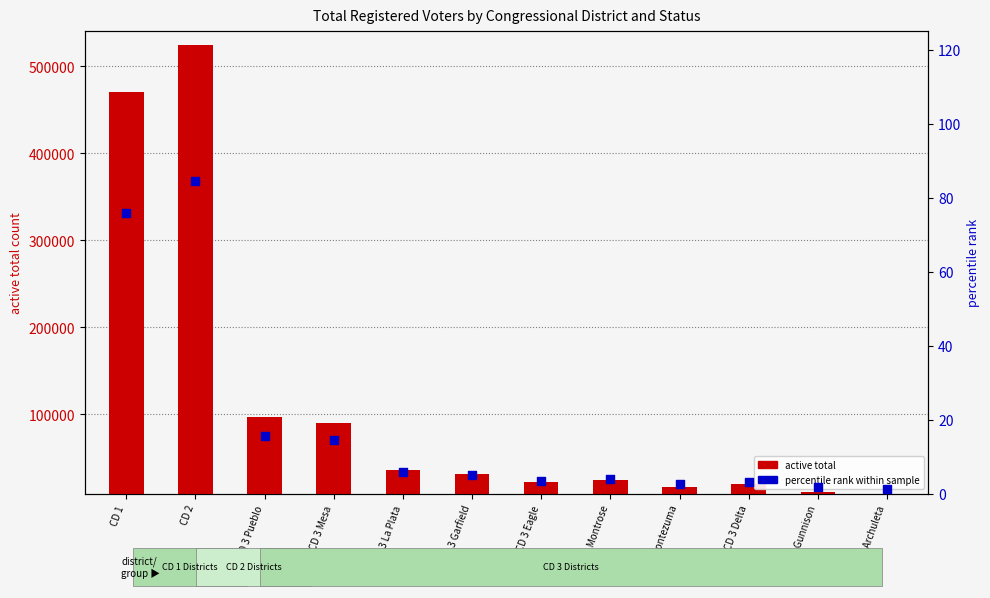

Is the value of percentile rank within sample at CD 3 La Plata greater than the value of active total at CD 3 Montrose?

No